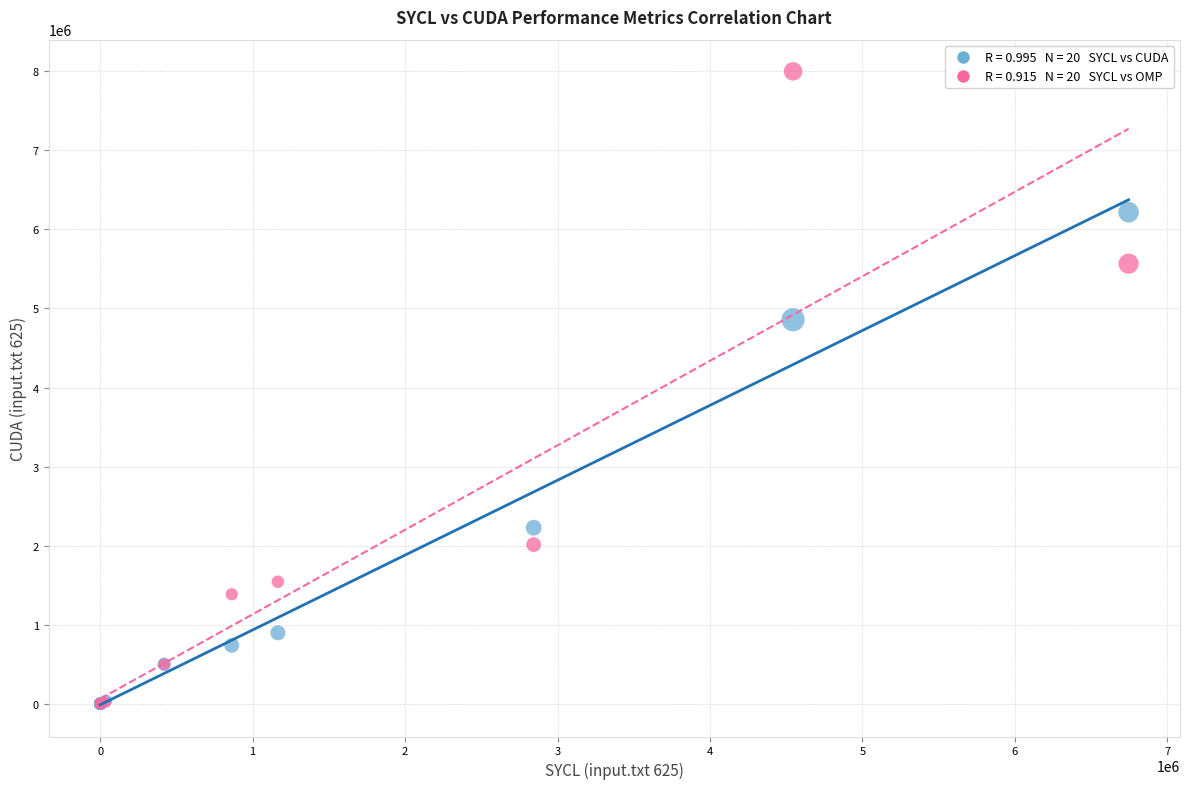

Across all series, what Y value is closest to 3999660?

4858040.0